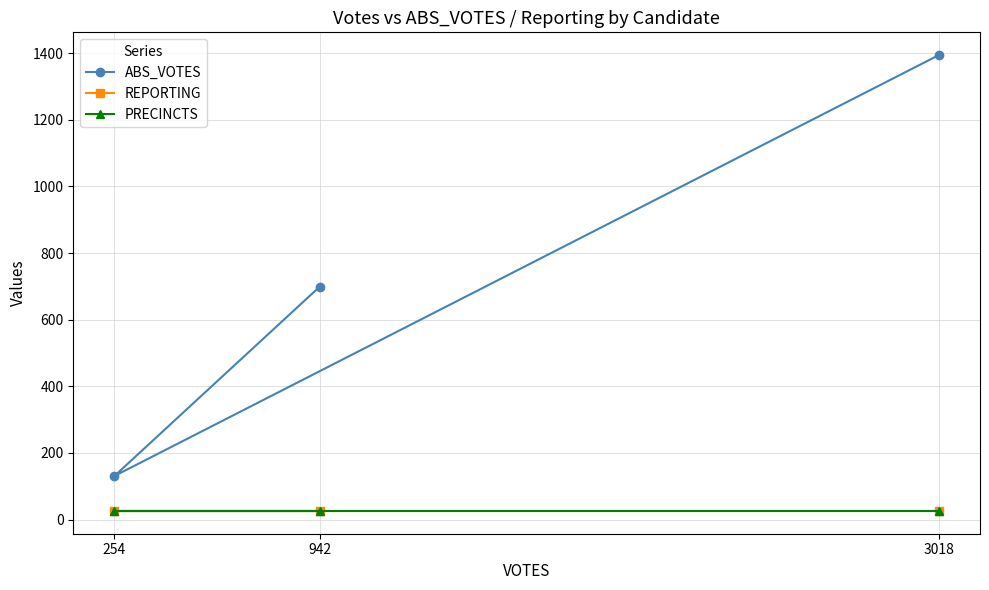

The value of REPORTING at 3018 is 26. True or false?

True